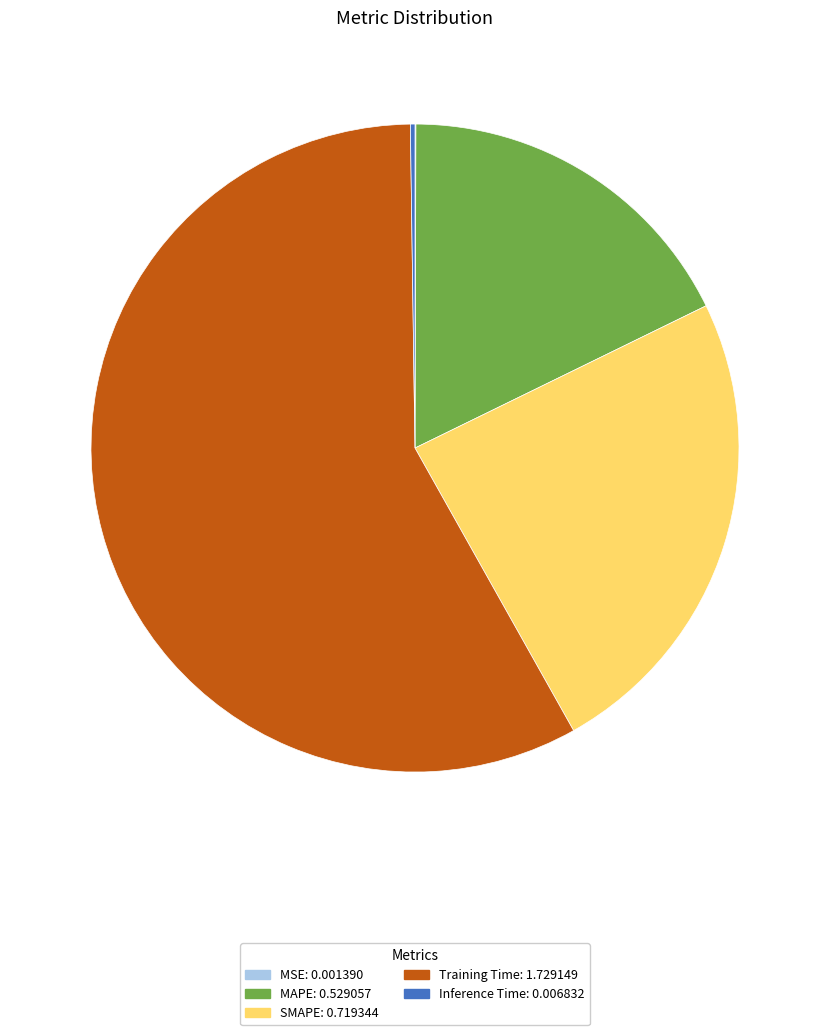

The SMAPE: 0.719344 slice represents 24% of the pie. True or false?

True